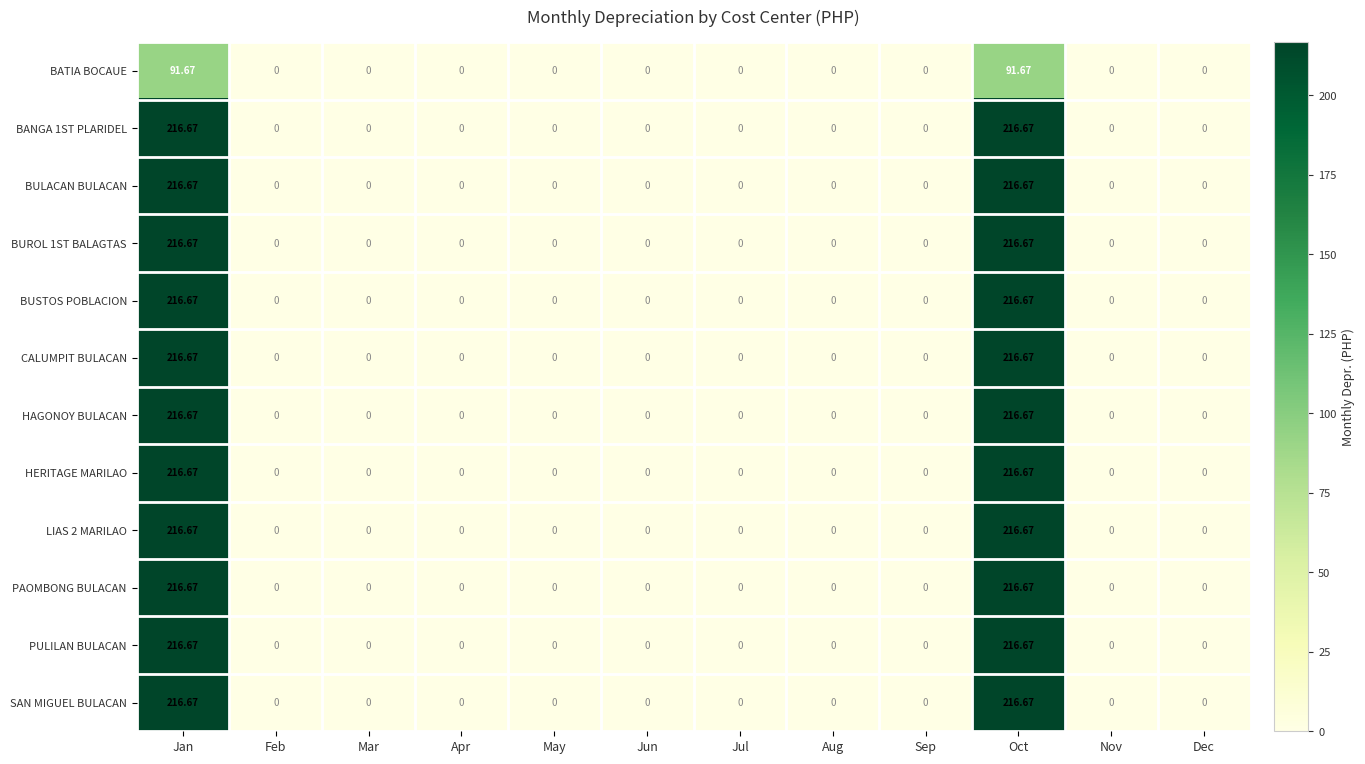

Is the value of BATIA BOCAUE at Jan greater than the value of CALUMPIT BULACAN at Aug?

Yes